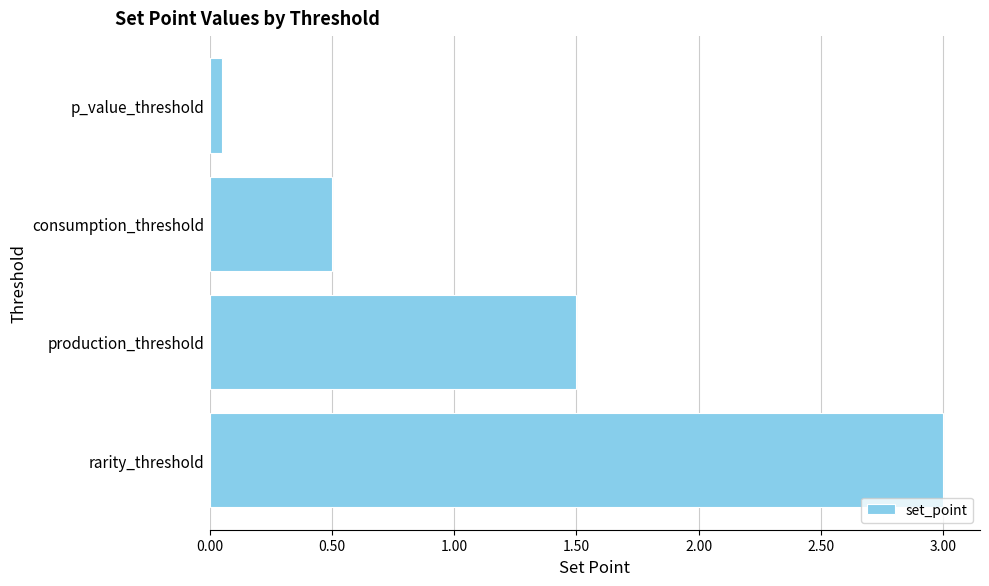

List the labels in order of value, smallest first.

p_value_threshold, consumption_threshold, production_threshold, rarity_threshold